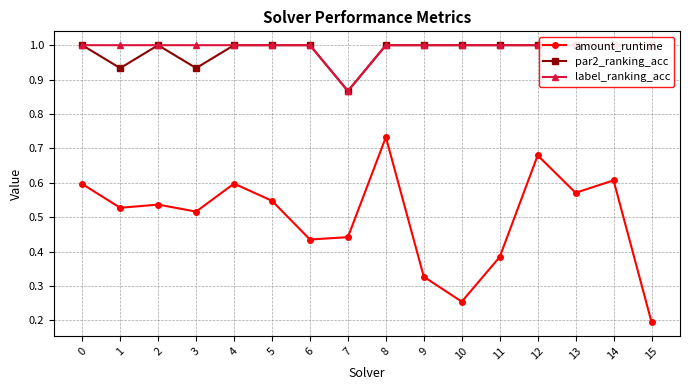

True or false: par2_ranking_acc and label_ranking_acc intersect in this chart.

False